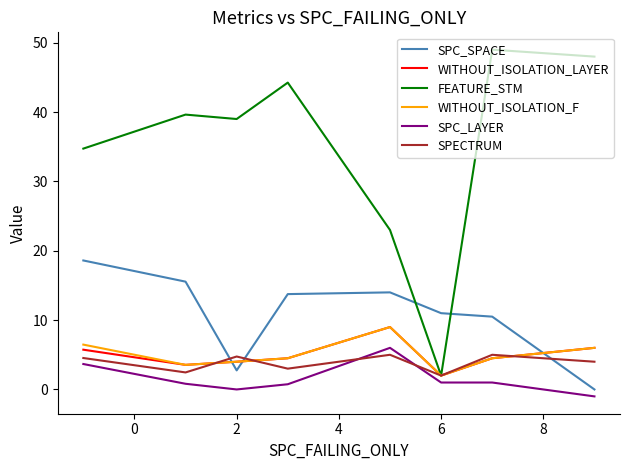

What is the average value of the WITHOUT_ISOLATION_F series?

5.0